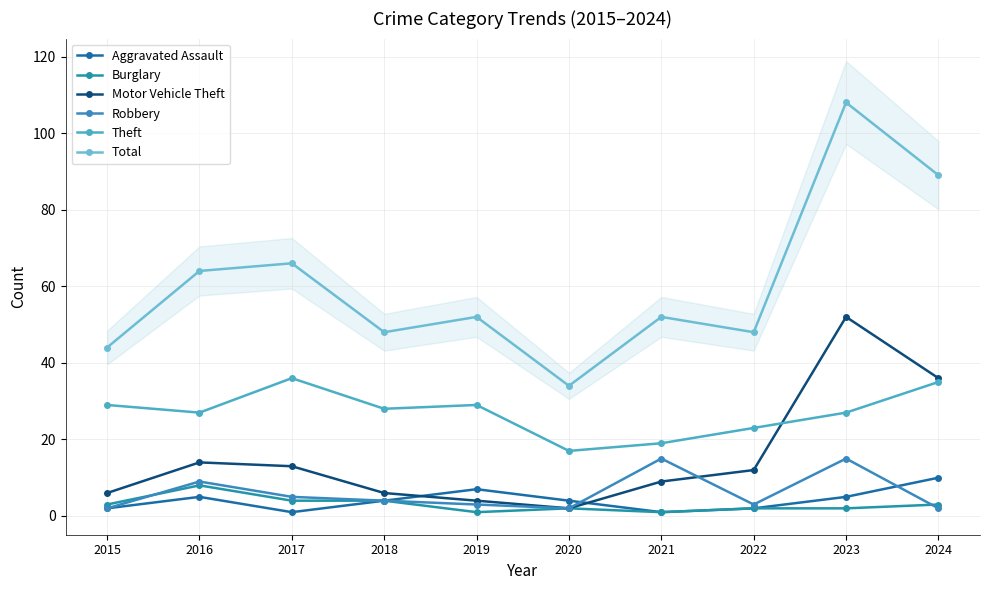

True or false: Theft has more than 2 interior local peaks.

False